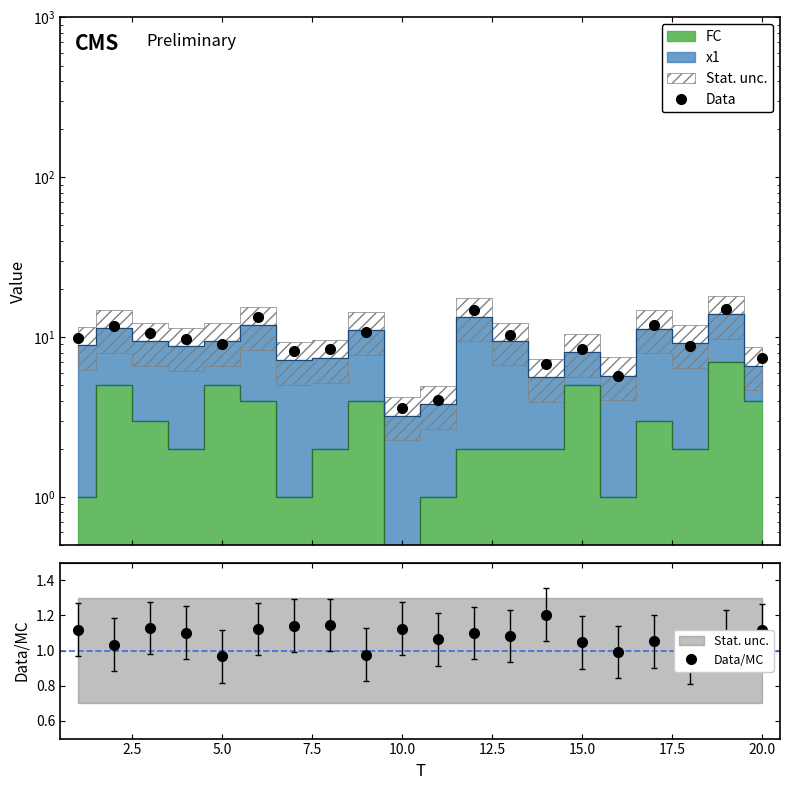

True or false: Data has more than 2 points higher than both neighbors.

True